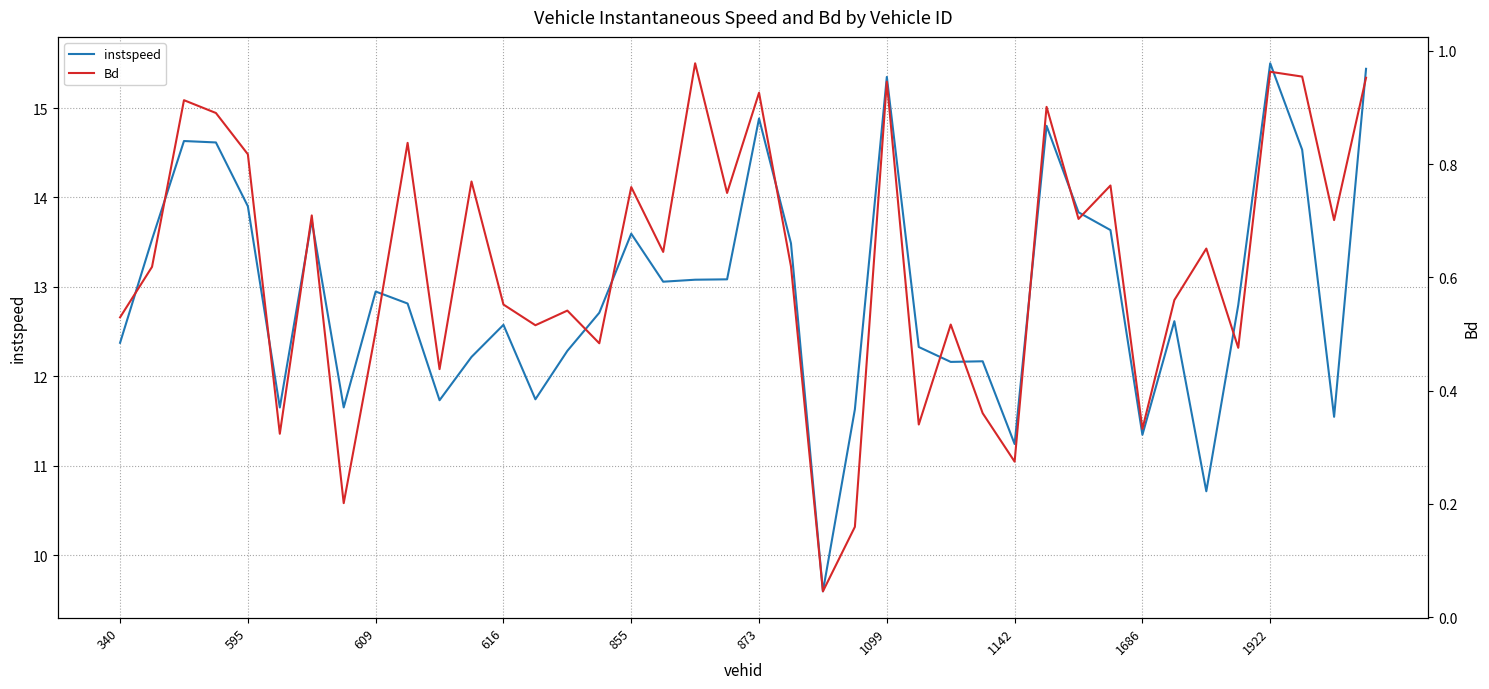

What is the highest value of the instspeed series?

15.5